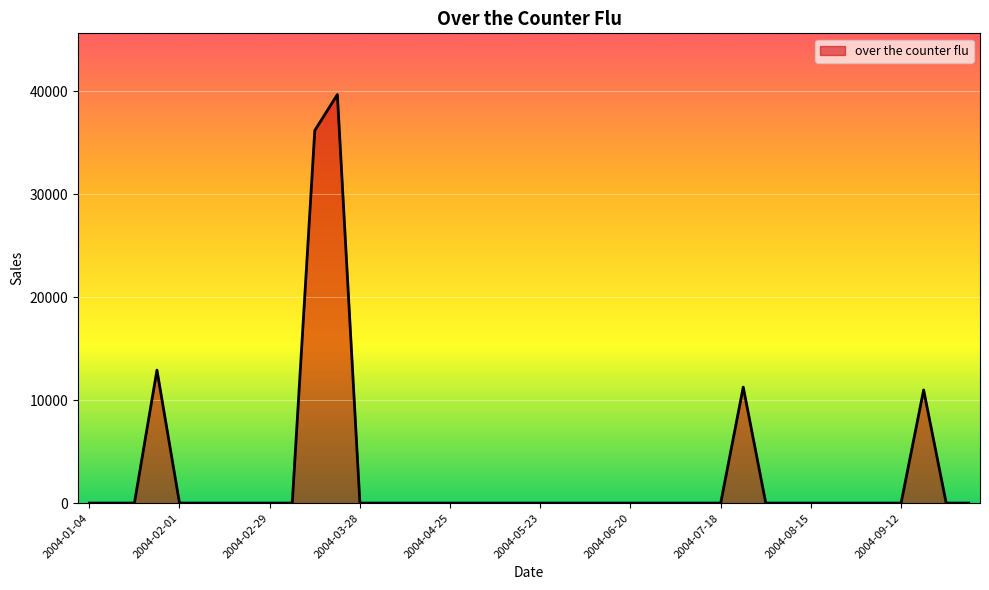

What is the difference between the maximum and minimum values?

39691.6